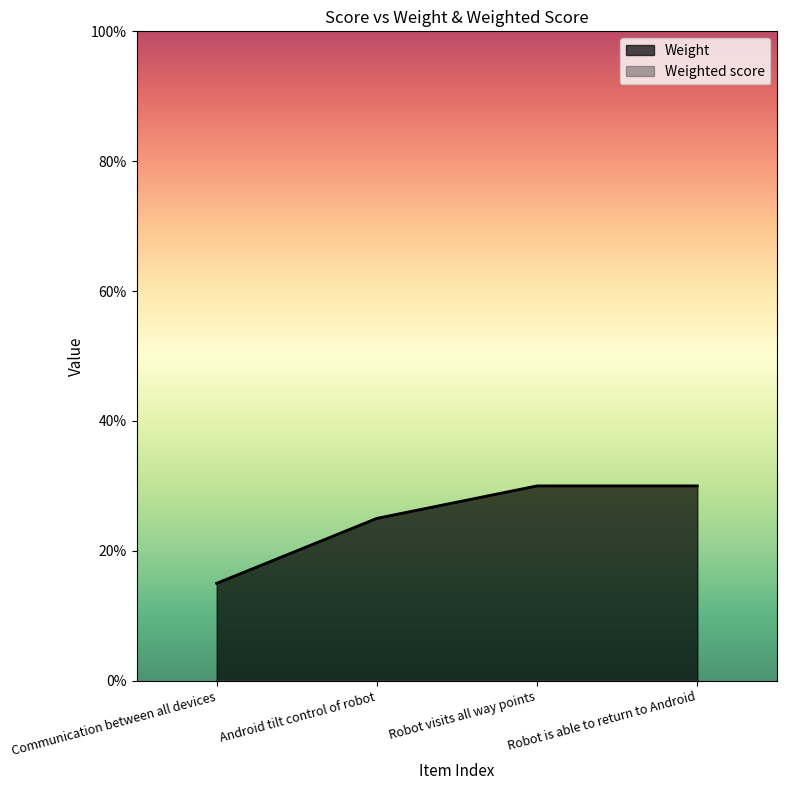

How many values are between 0 and 1?

4